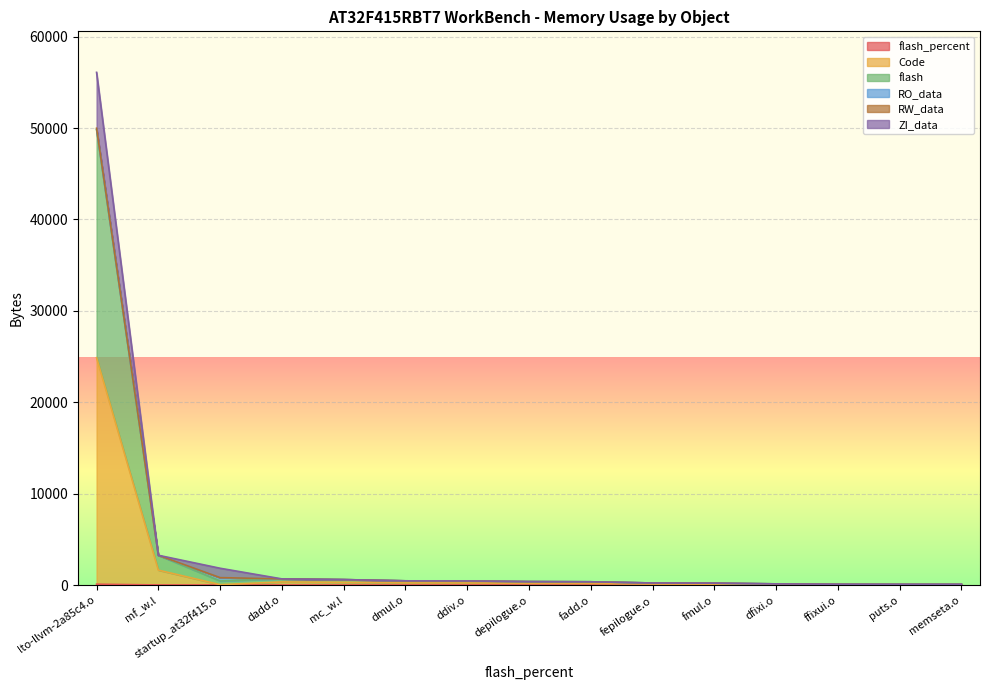

What is the label of the 7th point from the left?

ddiv.o